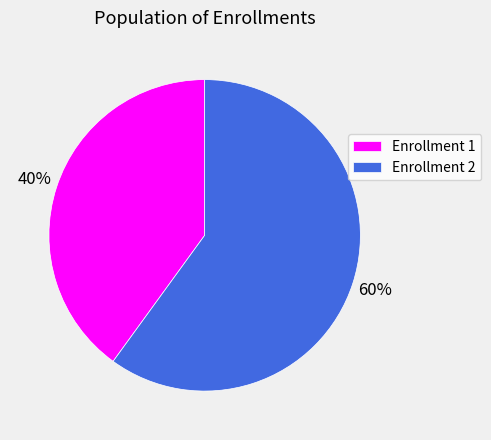

How many segments does this pie chart have?

2